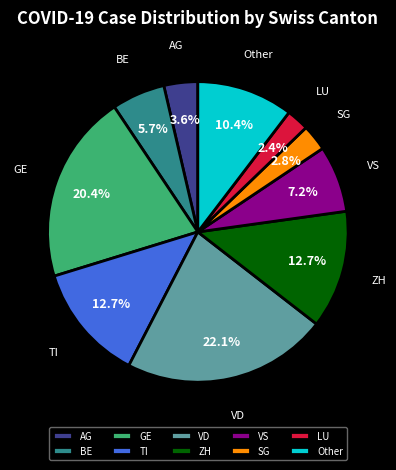

Which slice is the largest?

VD